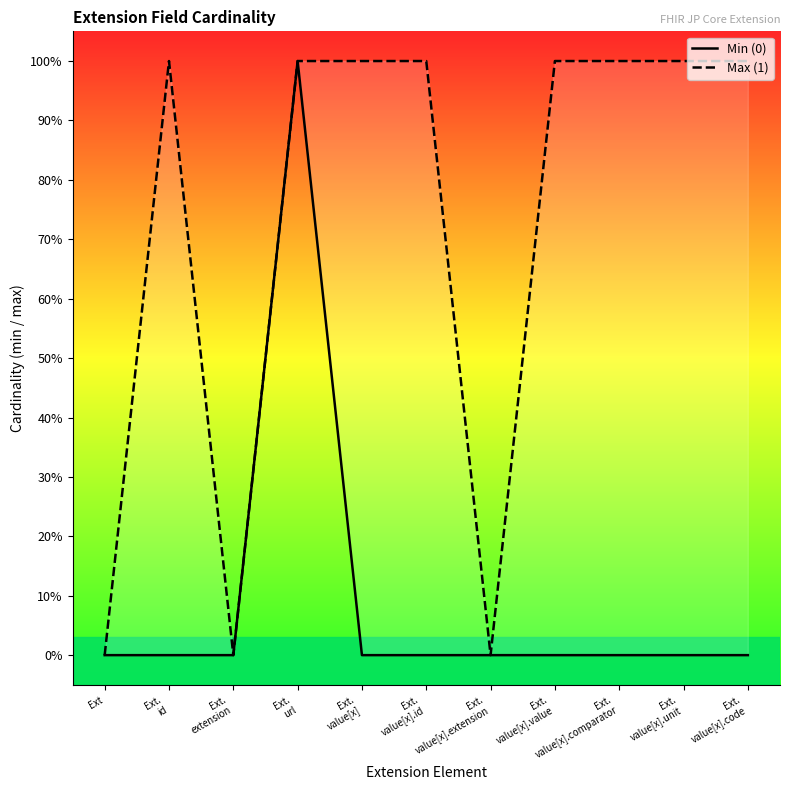

What are all the series names shown in the legend?

Min (0), Max (1)